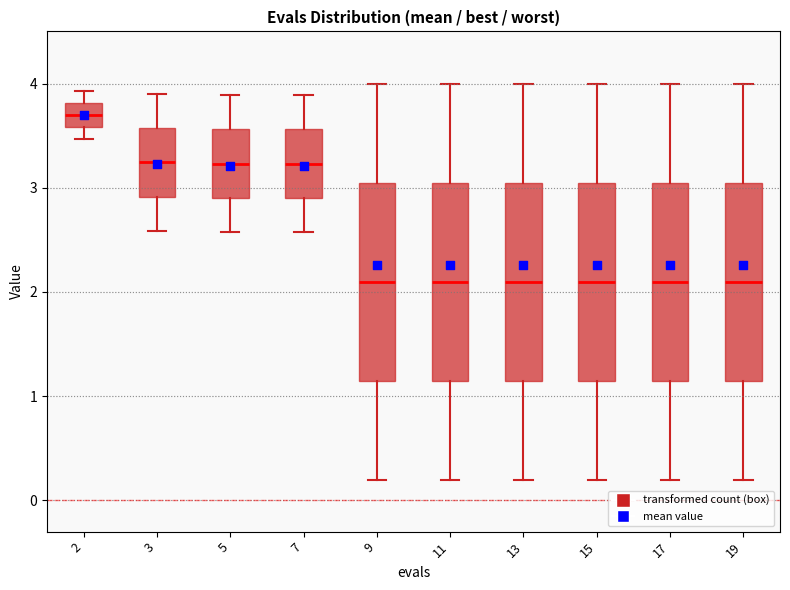

Reading left to right, read every box against the y-axis: the position of its median line, the range the box covers, and the ends of its whiskers. The values are not printed on the chart, so give them approximately, as read against the axis.

2: median 3.7, box 3.6 to 3.8, whiskers 3.5 to 3.9
3: median 3.2, box 2.9 to 3.6, whiskers 2.6 to 3.9
5: median 3.2, box 2.9 to 3.6, whiskers 2.6 to 3.9
7: median 3.2, box 2.9 to 3.6, whiskers 2.6 to 3.9
9: median 2.1, box 1.1 to 3.0, whiskers 0.2 to 4.0
11: median 2.1, box 1.1 to 3.0, whiskers 0.2 to 4.0
13: median 2.1, box 1.1 to 3.0, whiskers 0.2 to 4.0
15: median 2.1, box 1.1 to 3.0, whiskers 0.2 to 4.0
17: median 2.1, box 1.1 to 3.0, whiskers 0.2 to 4.0
19: median 2.1, box 1.1 to 3.0, whiskers 0.2 to 4.0